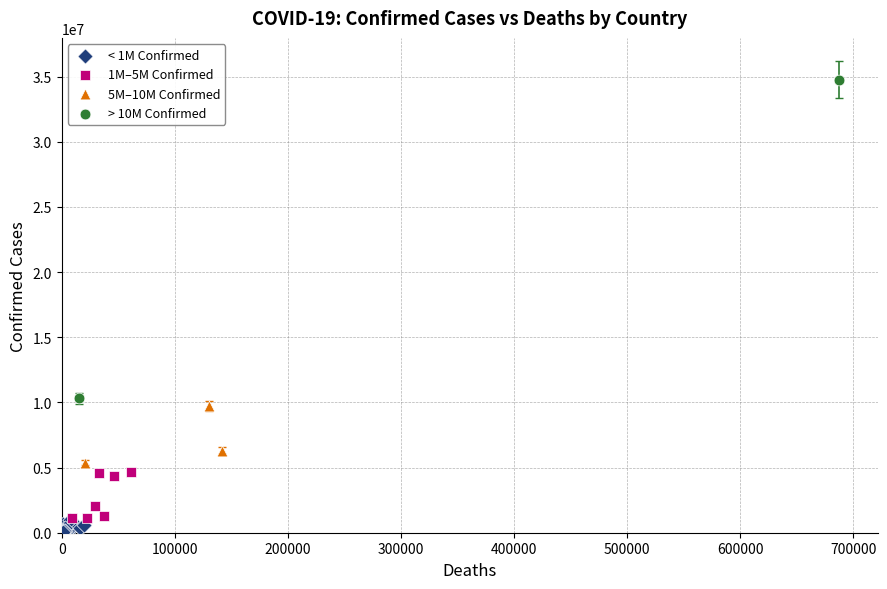

What are all the series names shown in the legend?

< 1M Confirmed, 1M–5M Confirmed, 5M–10M Confirmed, > 10M Confirmed